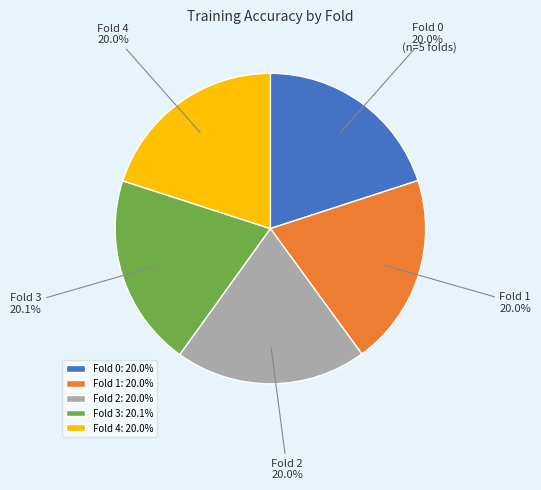

How much of the chart is everything except Fold 1?

80.0%